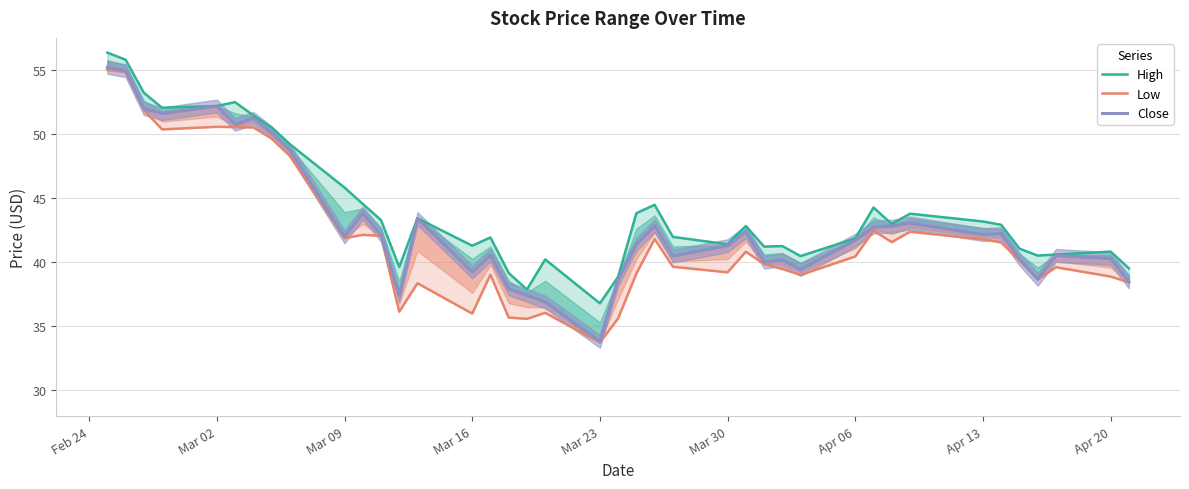

True or false: High and Close cross at least once.

False